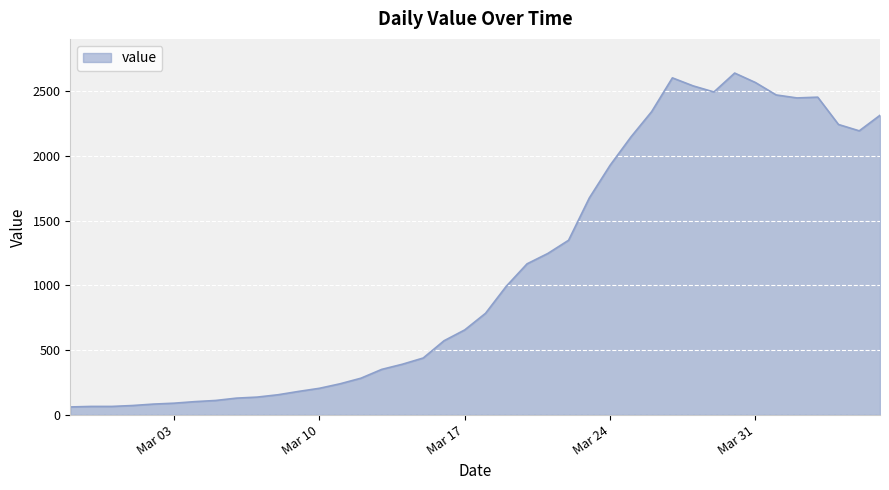

What is the minimum value shown in the chart?

61